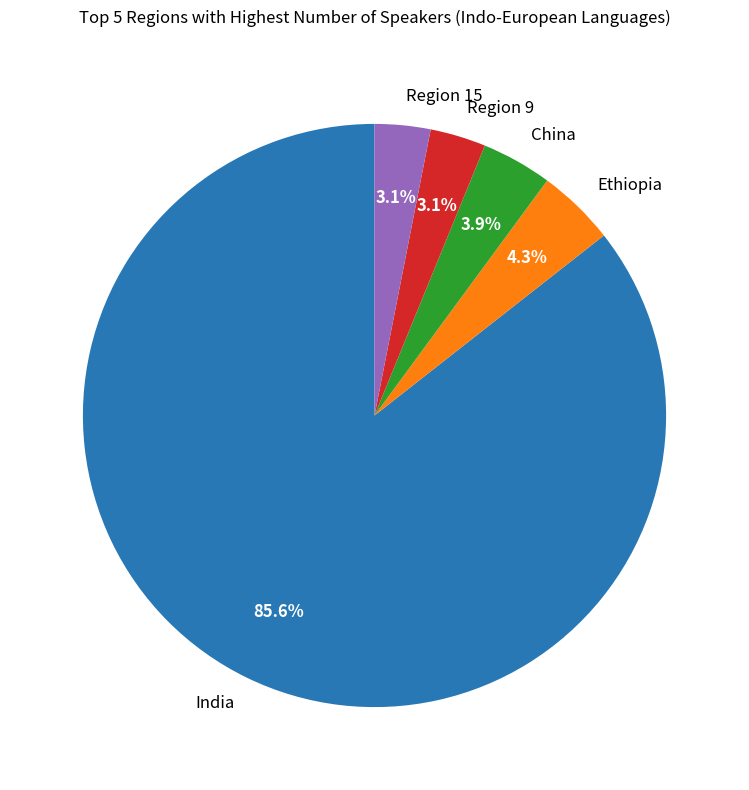

Is the sum of China and Region 15 greater than half?

No